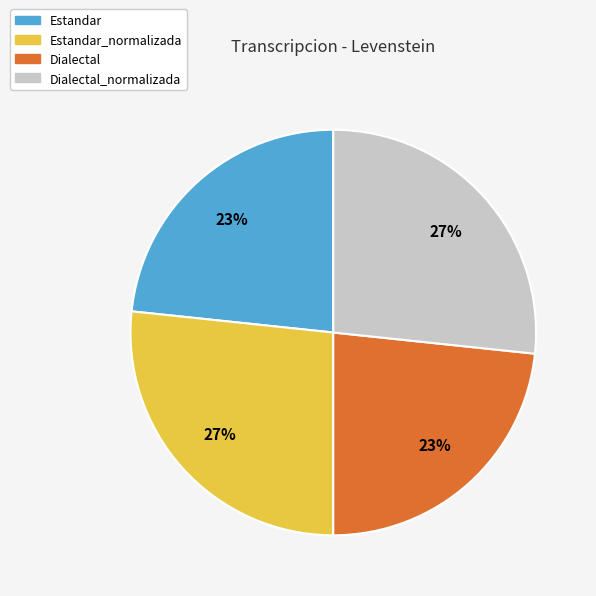

Which has a higher value, Estandar_normalizada or Estandar?

Estandar_normalizada